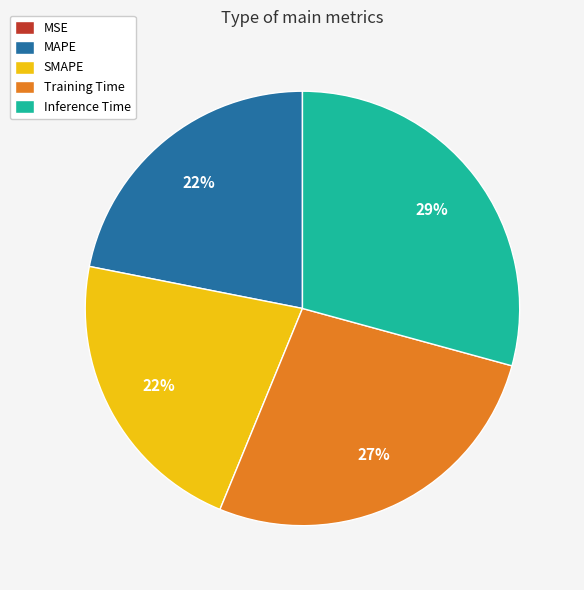

Does MAPE account for over 50% of the chart?

No